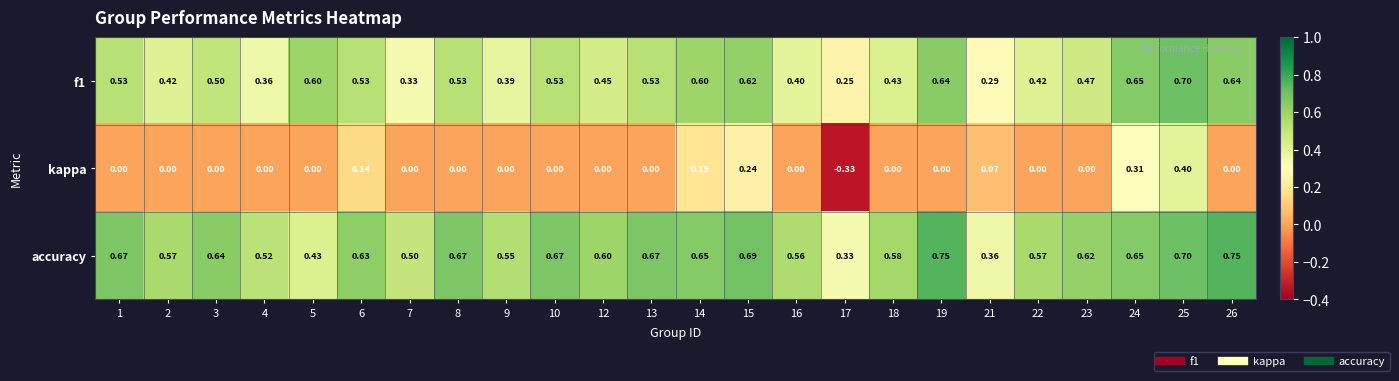

Which series changed the most between 21 and 22?

accuracy